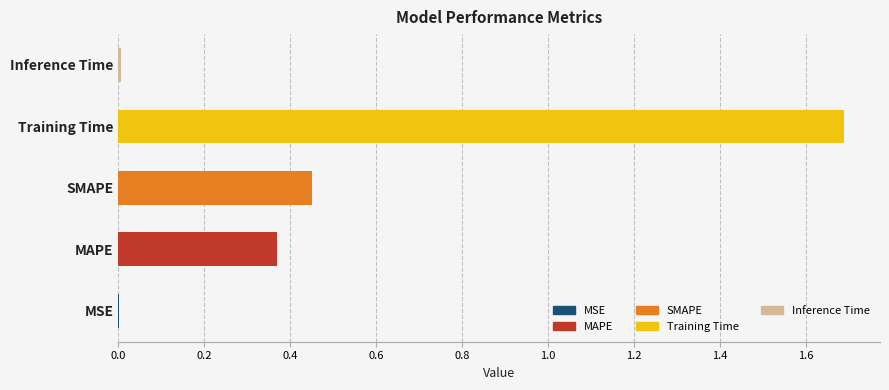

What is the change in value from MAPE to Training Time?

+1.3